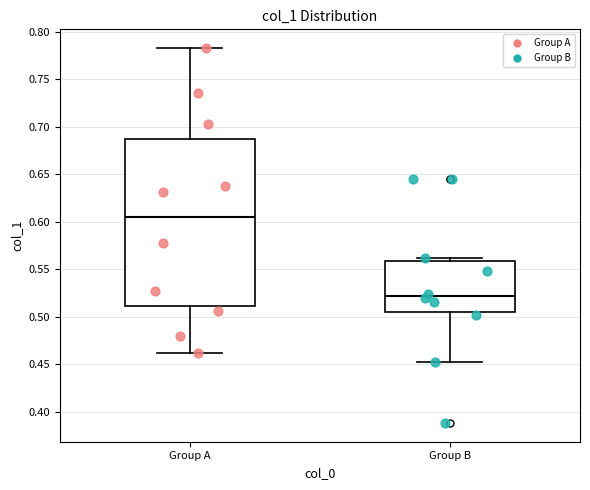

Comparing the boxes themselves (not the whiskers), which one is the tallest?

Group A